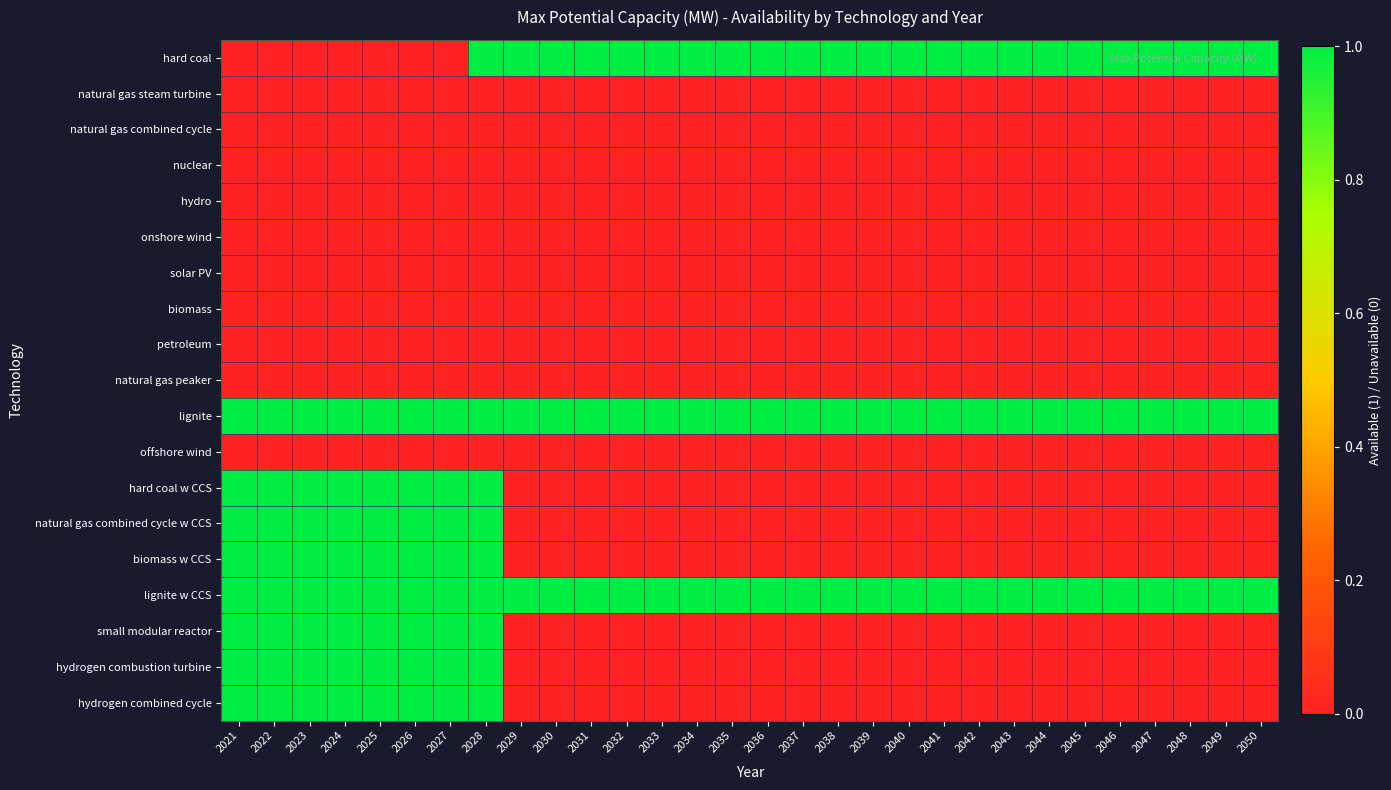

Which category has the lowest value across all series?

2021